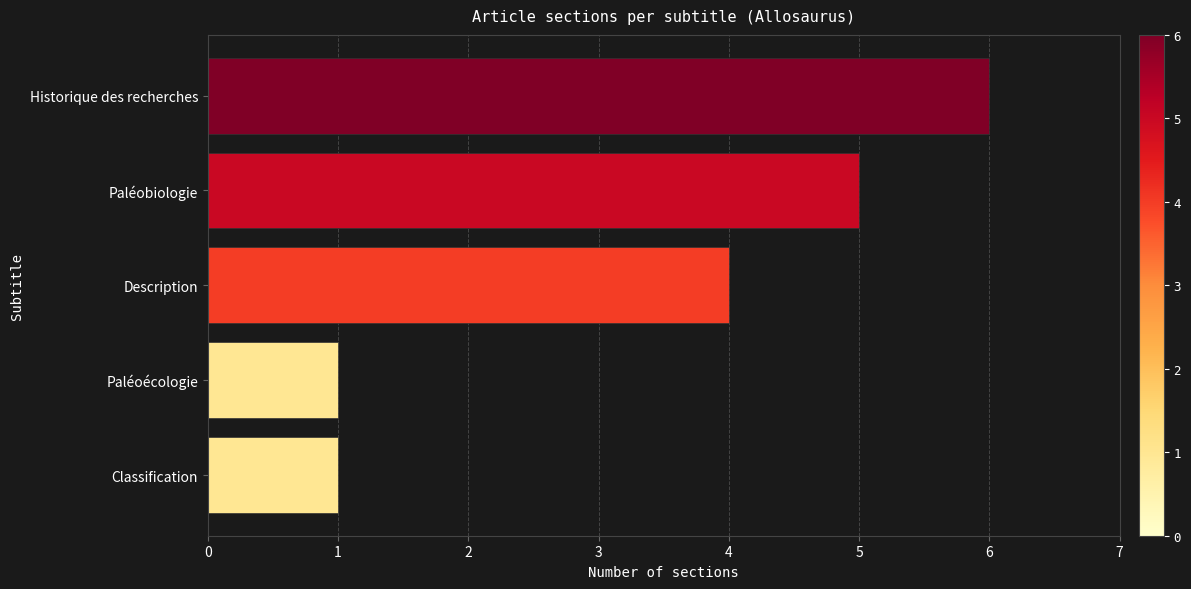

What is the average value?

3